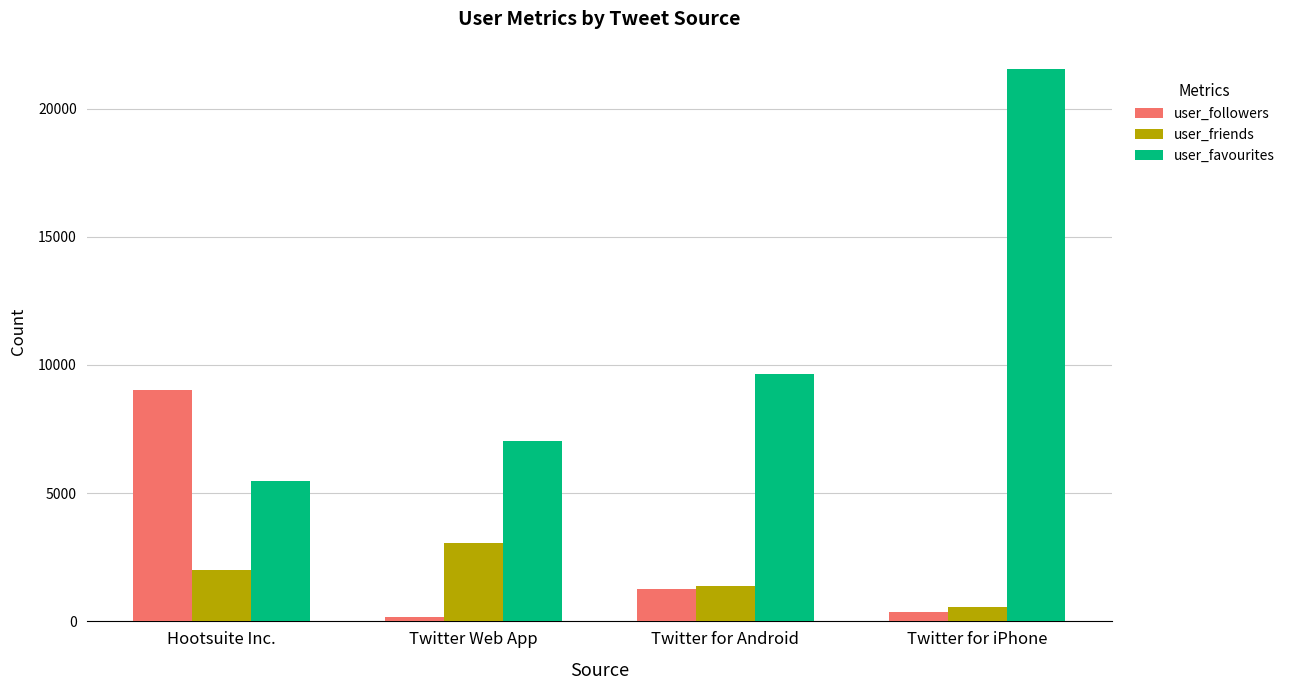

Is it true that user_favourites equals 1283 at Hootsuite Inc.?

False